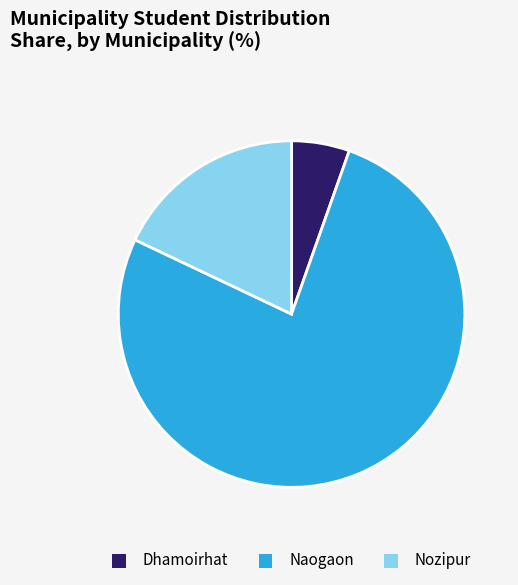

Is the sum of Dhamoirhat and Nozipur greater than half?

No